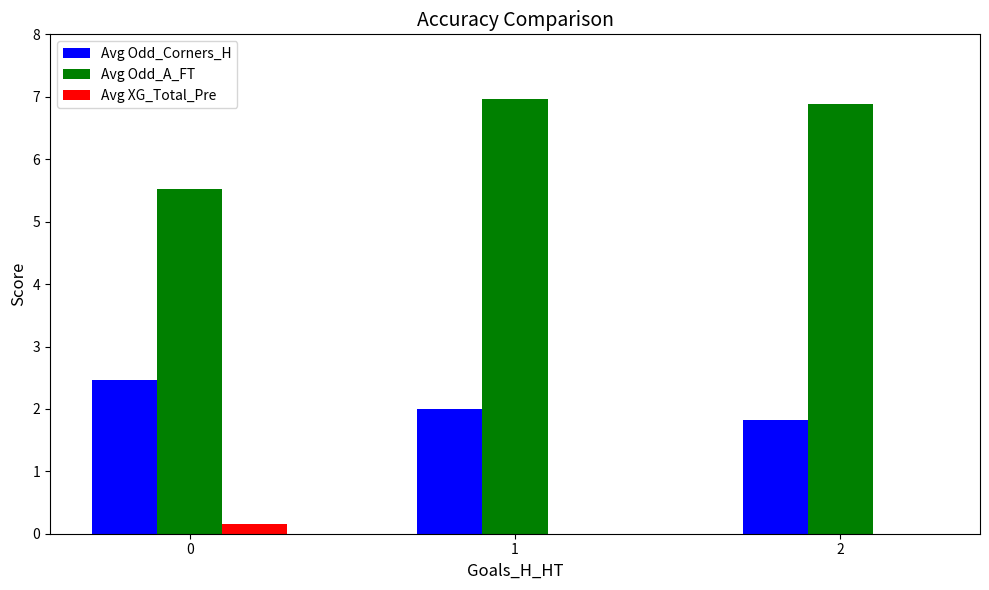

What is the difference between the Avg Odd_A_FT values at 2 and 1?

0.1